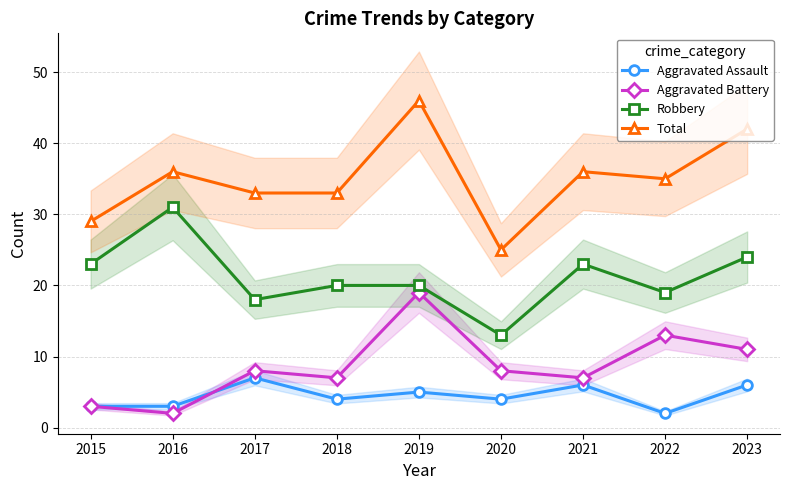

What is the average value of the Aggravated Assault series?

4